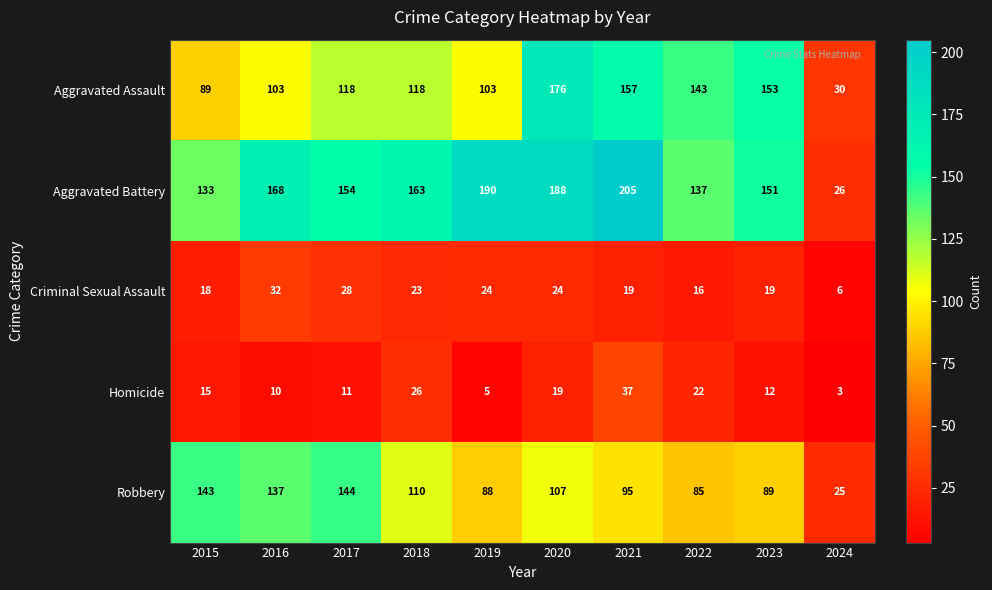

What is the difference between the maximum and minimum values in the Criminal Sexual Assault series?

26